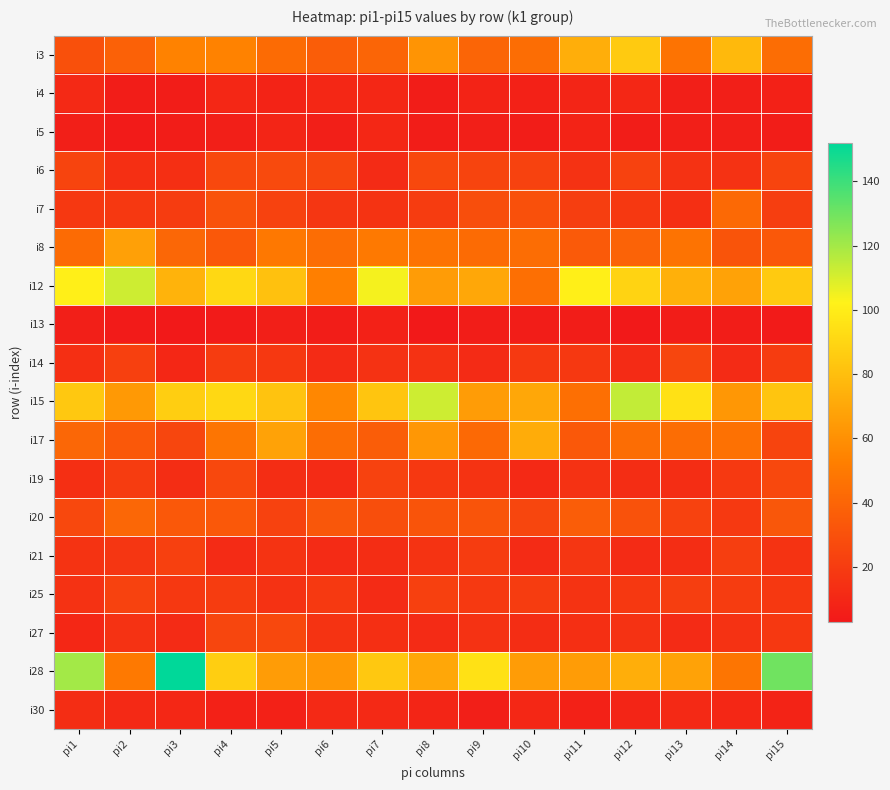

At which category is the sum across all series the highest?

pi4